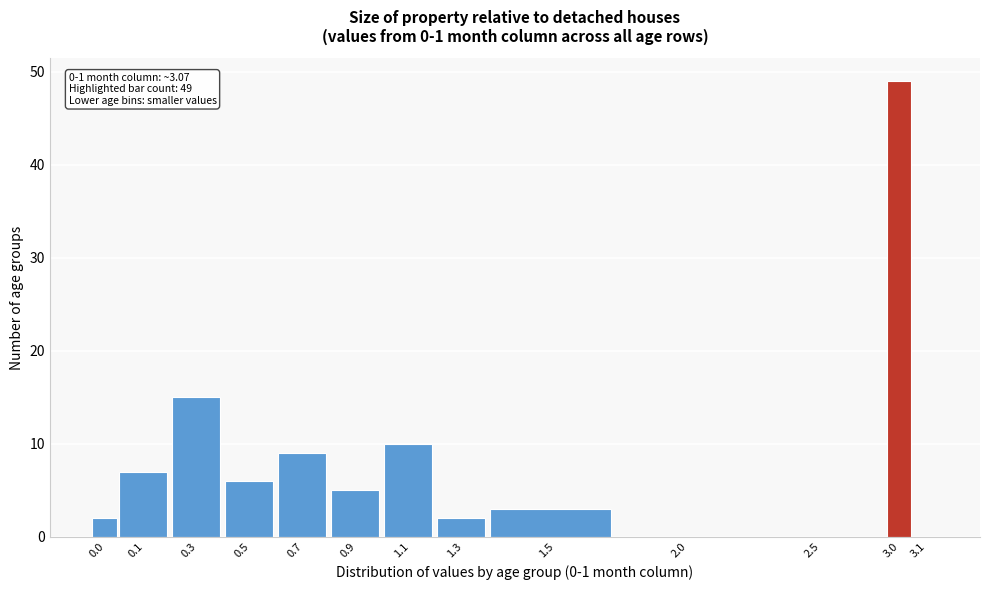

Reading right to left, what are all the values shown in this chart?

3.1=0	3.0=49	2.5=0	2.0=0	1.5=3	1.3=2	1.1=10	0.9=5	0.7=9	0.5=6	0.3=15	0.1=7	0.0=2